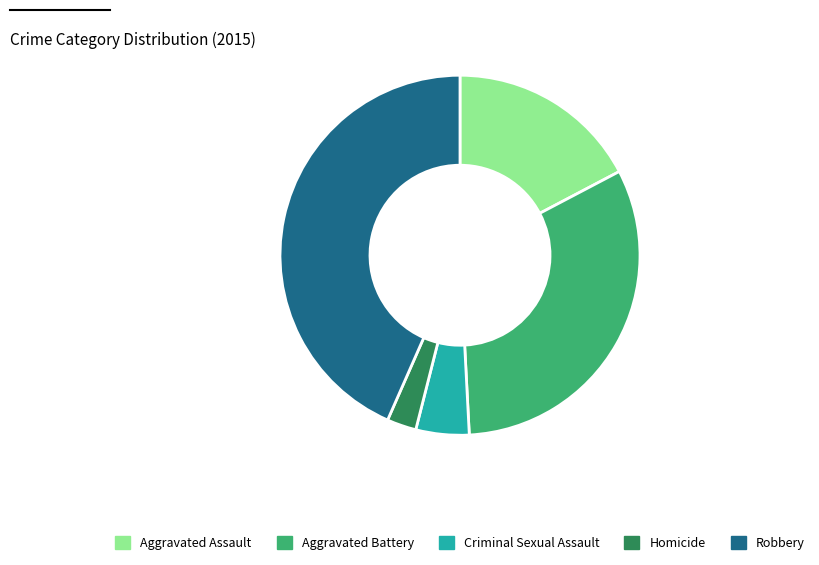

Is there a majority slice in this chart?

No